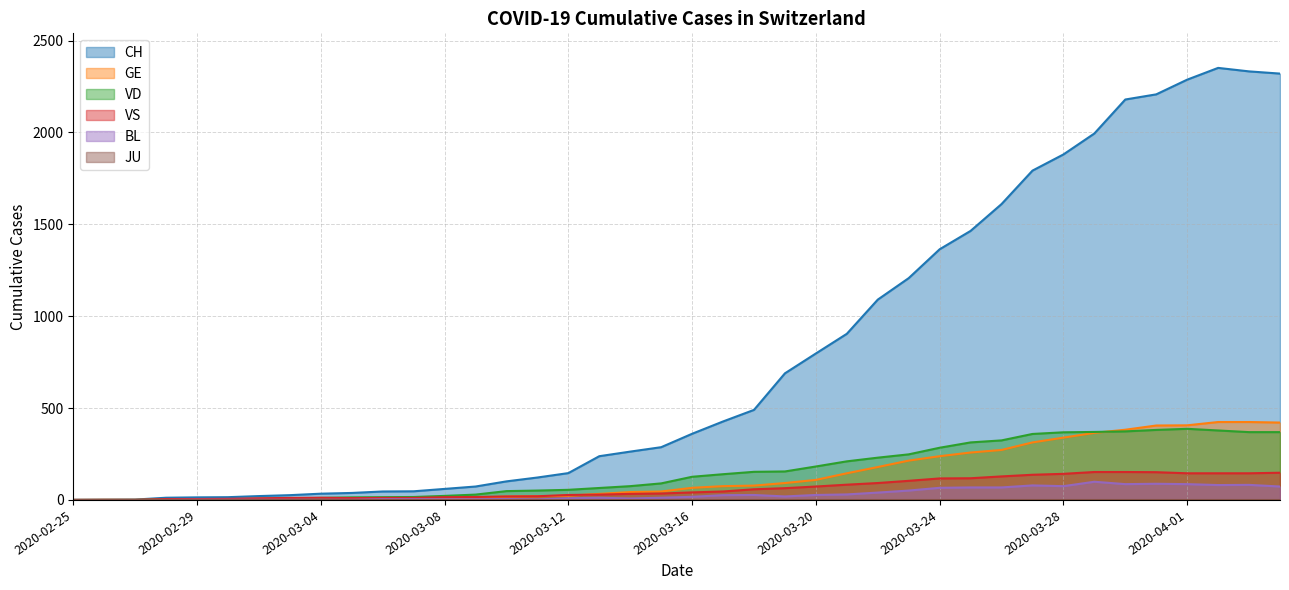

Does the chart display data point markers on the line(s)?

No